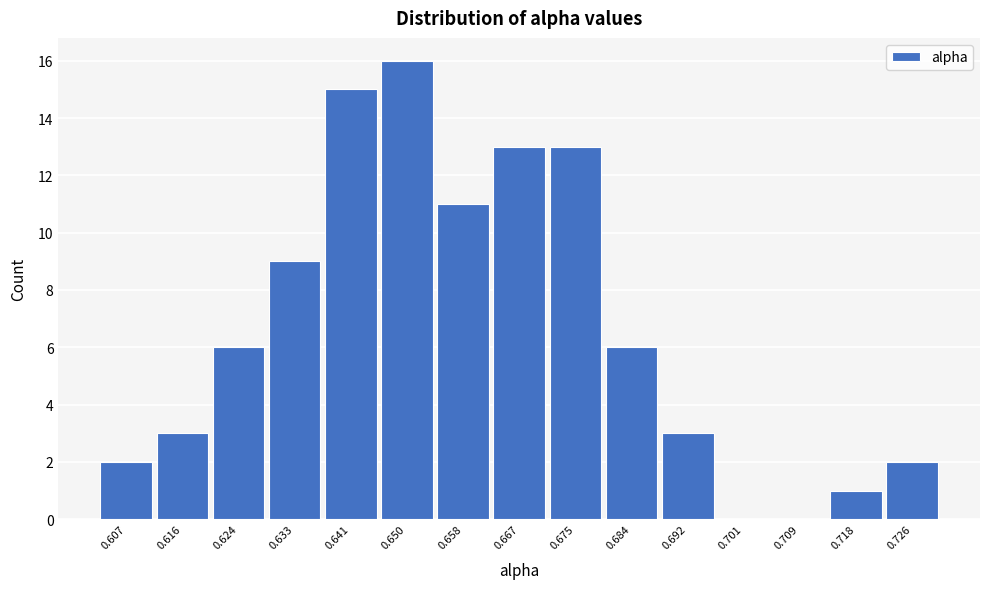

Over which range of the x-axis is the bar tallest?

0.646 to 0.654